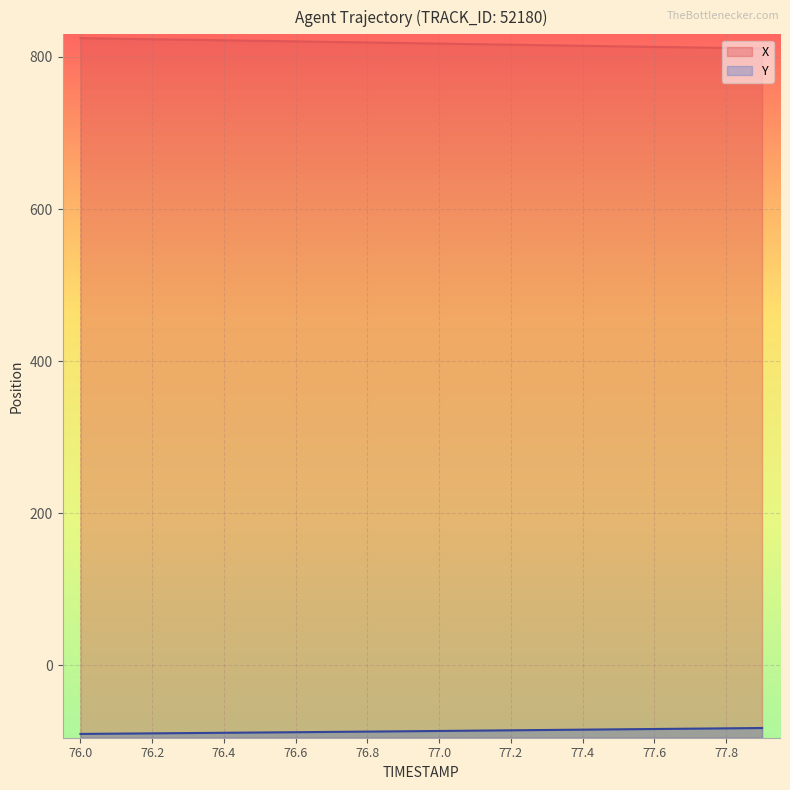

Is it true that Y equals -125.6 at 76.2?

False